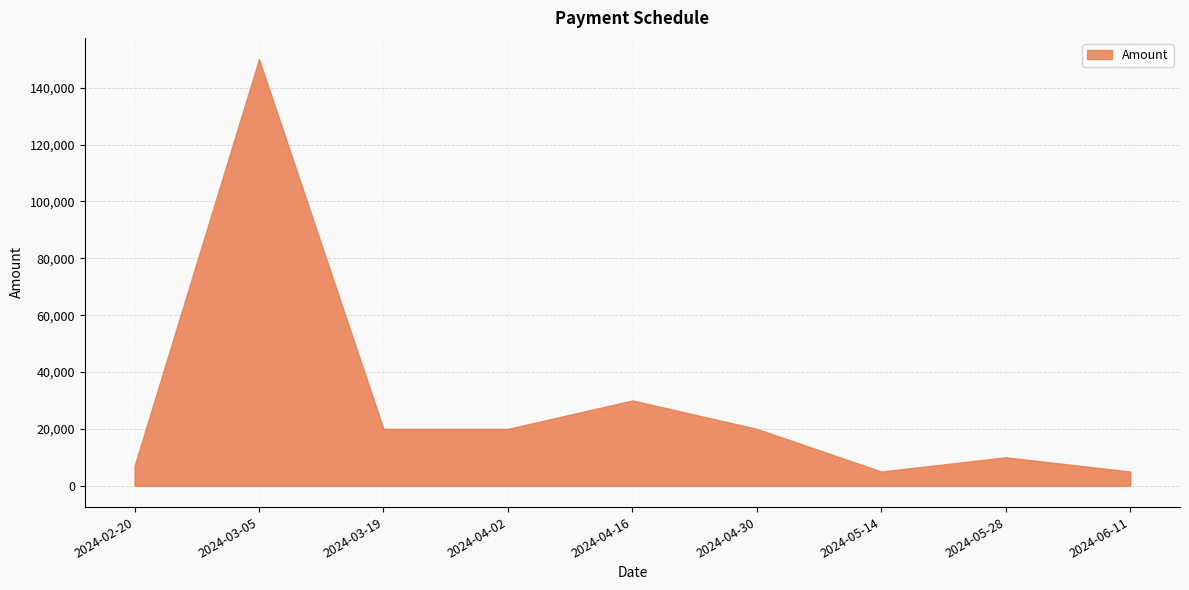

List the labels in order of value, largest first.

2024-03-05, 2024-04-16, 2024-03-19, 2024-04-02, 2024-04-30, 2024-05-28, 2024-02-20, 2024-05-14, 2024-06-11